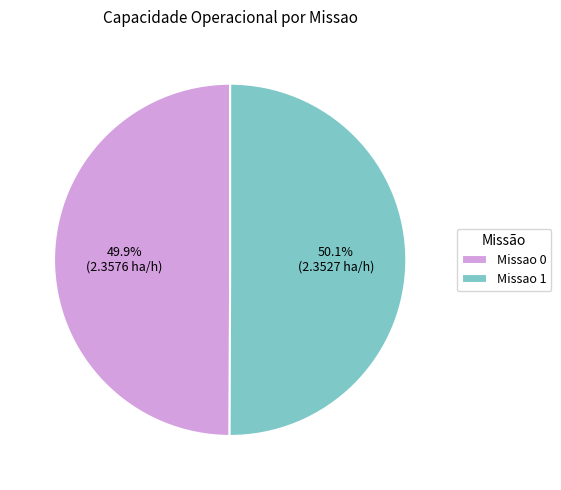

Combined, do Missao 0 and Missao 1 account for over 50%?

Yes